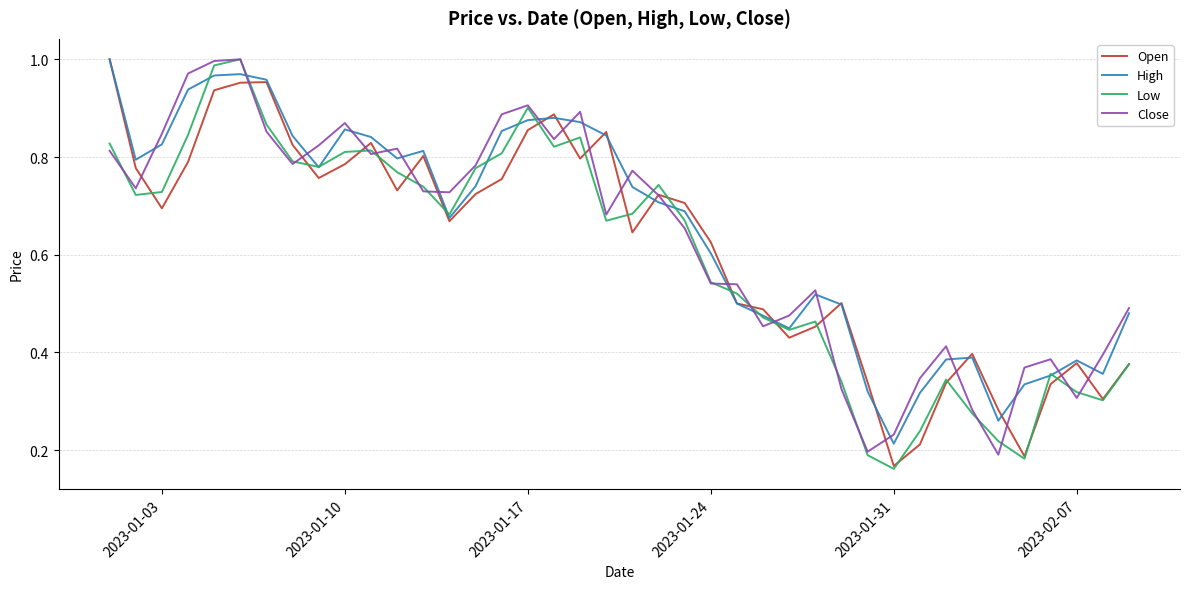

Where is High nearest to the value 0?

2023-01-31